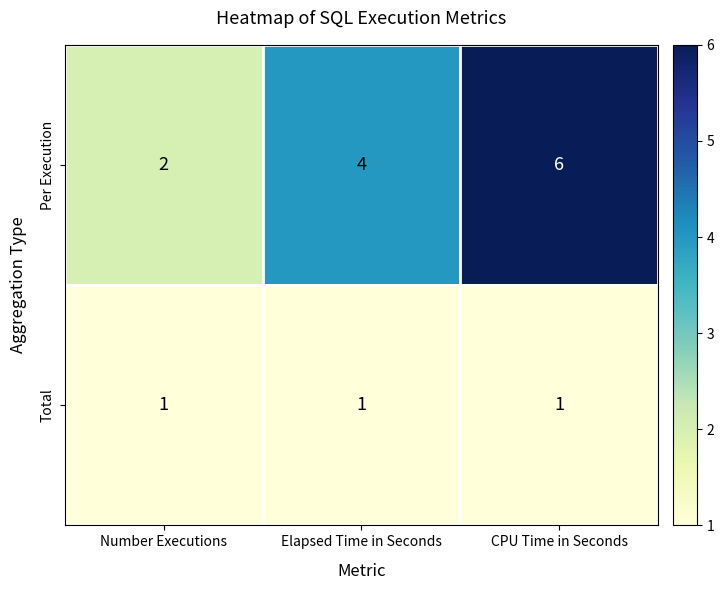

Which series has the widest spread of values?

Per Execution